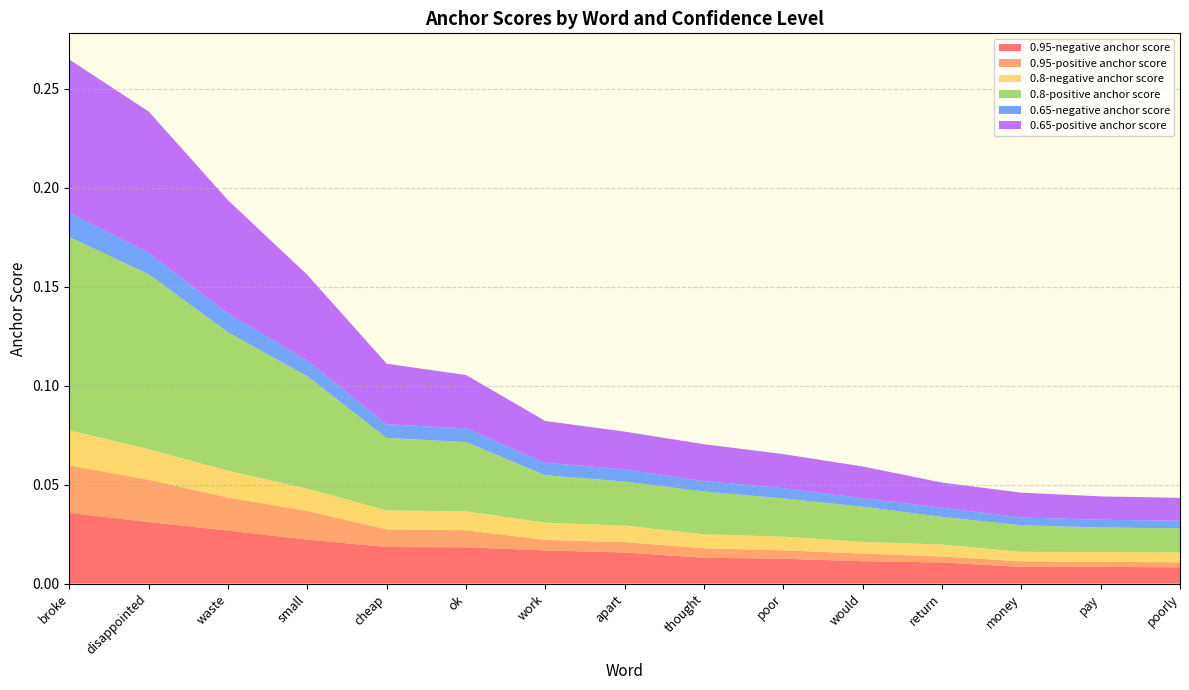

Reading right to left, extract all data points from this chart.

0.95-negative anchor score: 0.0	0.0	0.0	0.0	0.0	0.0	0.0	0.0	0.0	0.0	0.0	0.0	0.0	0.0	0.0
0.95-positive anchor score: 0.0	0.0	0.0	0.0	0.0	0.0	0.0	0.0	0.0	0.0	0.0	0.0	0.0	0.0	0.0
0.8-negative anchor score: 0.0	0.0	0.0	0.0	0.0	0.0	0.0	0.0	0.0	0.0	0.0	0.0	0.0	0.0	0.0
0.8-positive anchor score: 0.0	0.0	0.0	0.0	0.0	0.0	0.0	0.0	0.0	0.0	0.0	0.1	0.1	0.1	0.1
0.65-negative anchor score: 0.0	0.0	0.0	0.0	0.0	0.0	0.0	0.0	0.0	0.0	0.0	0.0	0.0	0.0	0.0
0.65-positive anchor score: 0.0	0.0	0.0	0.0	0.0	0.0	0.0	0.0	0.0	0.0	0.0	0.0	0.1	0.1	0.1